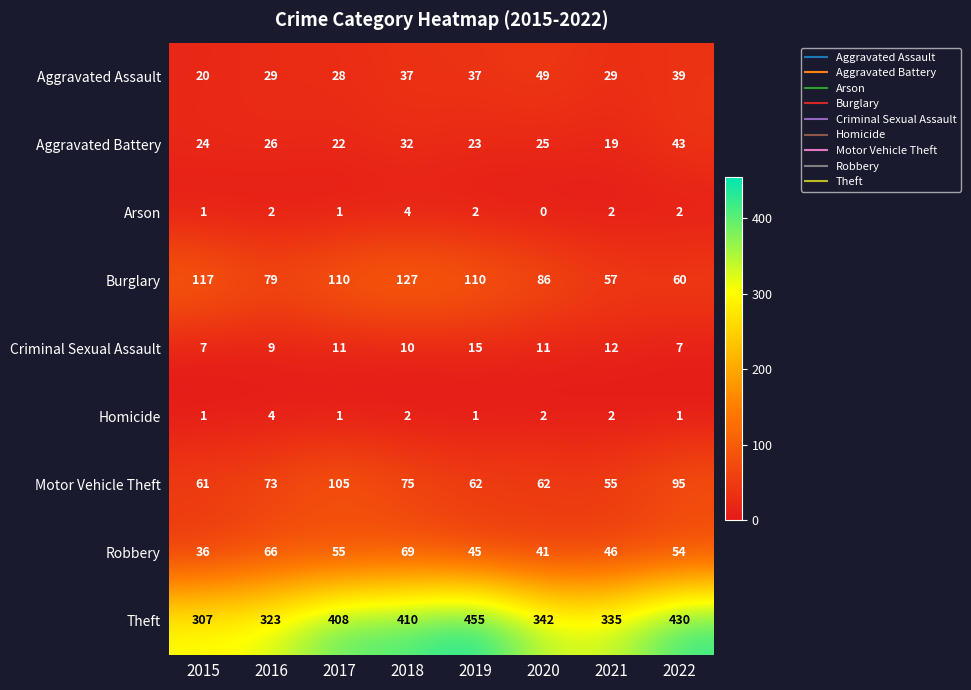

What is the spread (max minus min) of values at 2020?

342